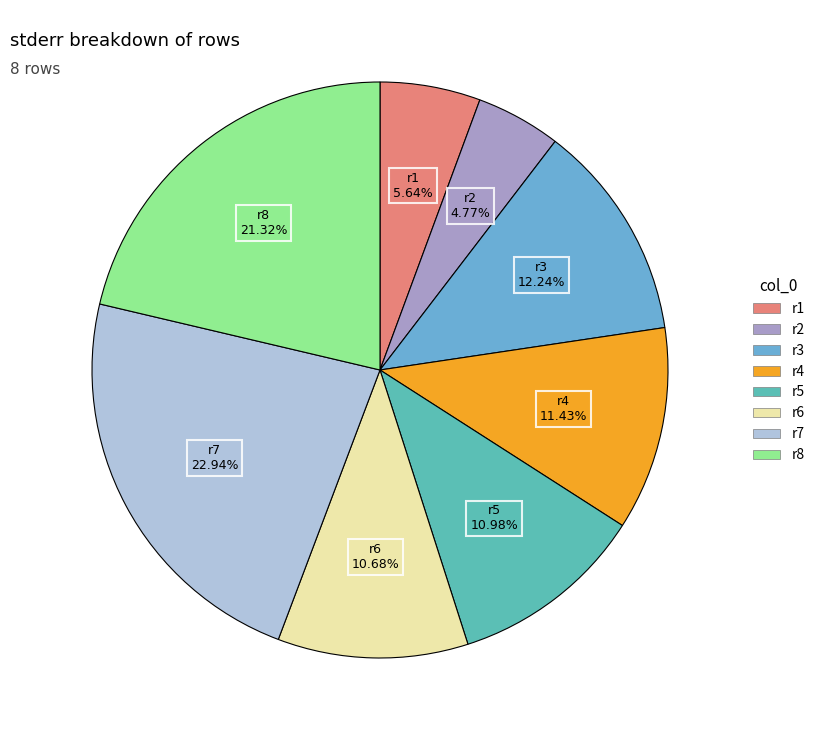

Combined, do r6 and r5 account for over 50%?

No